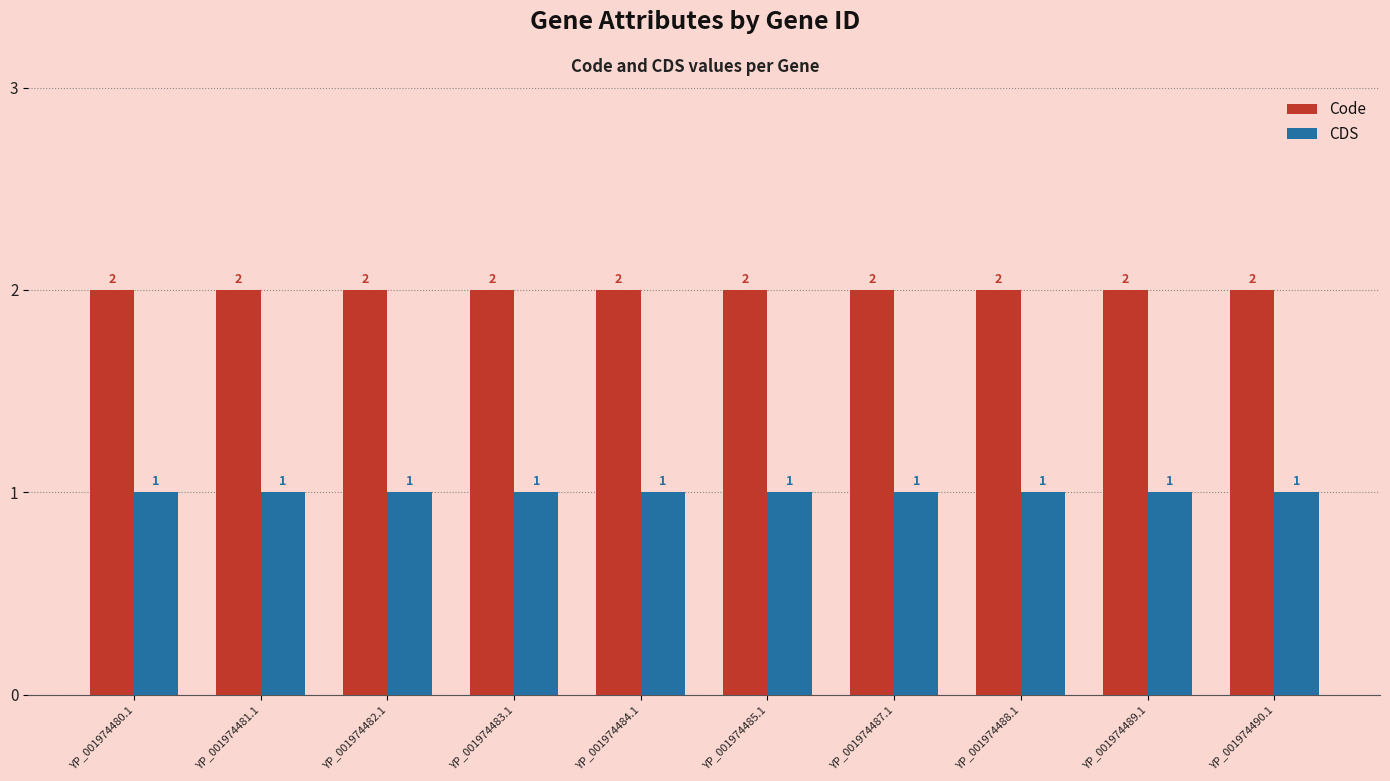

What position from the right is YP_001974483.1?

7